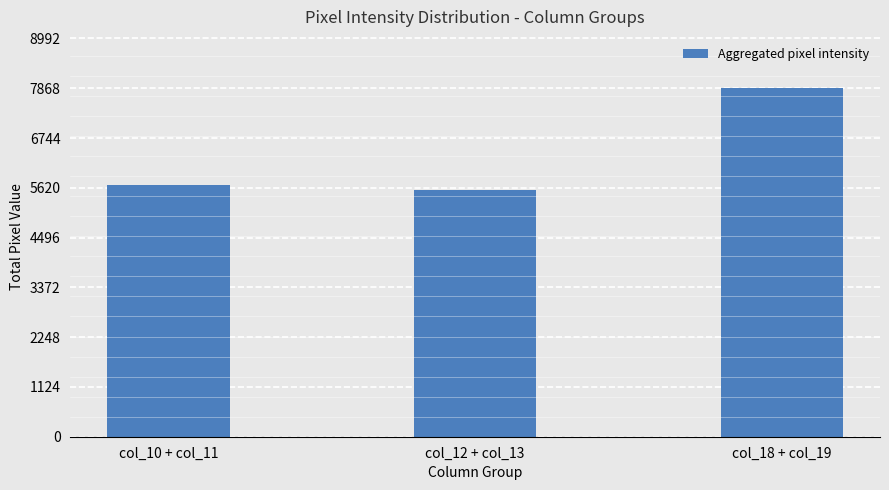

What is the difference between the maximum and minimum values?

2295